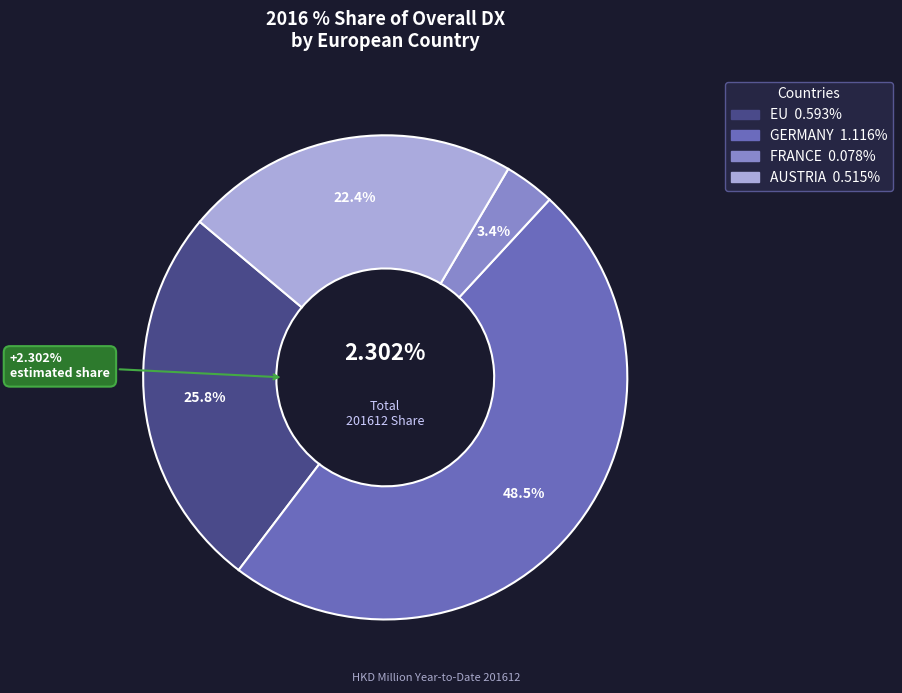

To the nearest percent, what percentage of the pie is EU?

26%